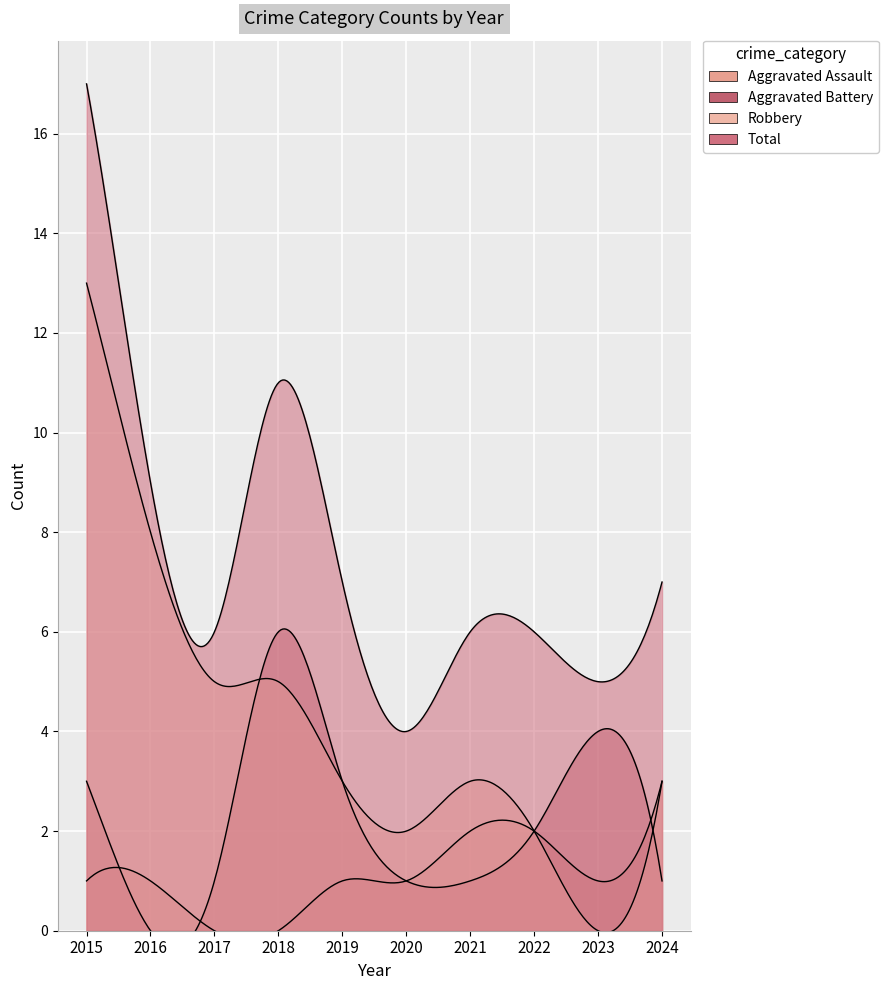

What are all the series names shown in the legend?

Aggravated Assault, Aggravated Battery, Robbery, Total